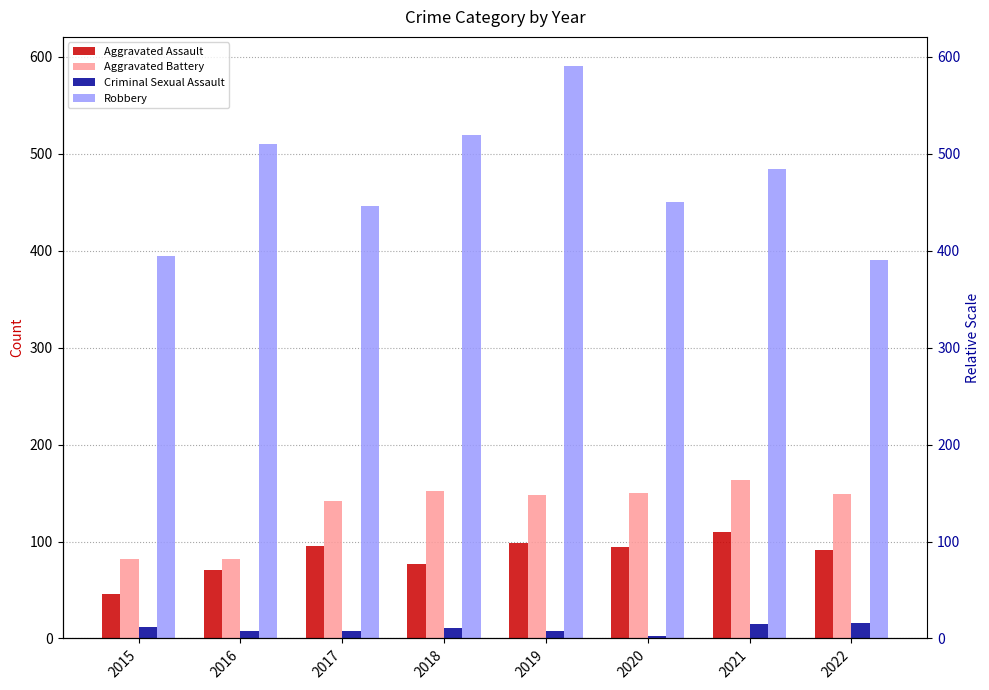

What is the value of the Aggravated Assault bar at the 2nd from the left?

71